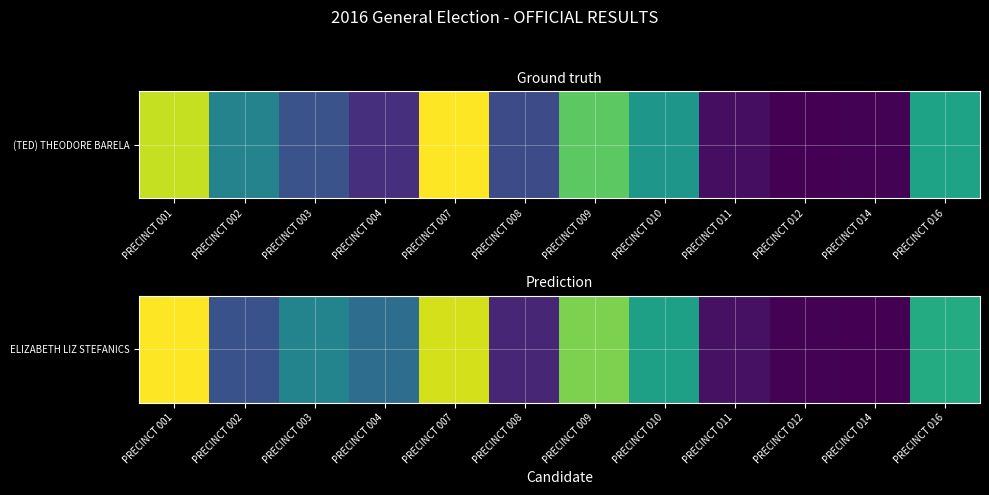

Rank the categories by value from lowest to highest.

PRECINCT 014, PRECINCT 012, PRECINCT 011, PRECINCT 008, PRECINCT 002, PRECINCT 004, PRECINCT 003, PRECINCT 010, PRECINCT 016, PRECINCT 009, PRECINCT 007, PRECINCT 001